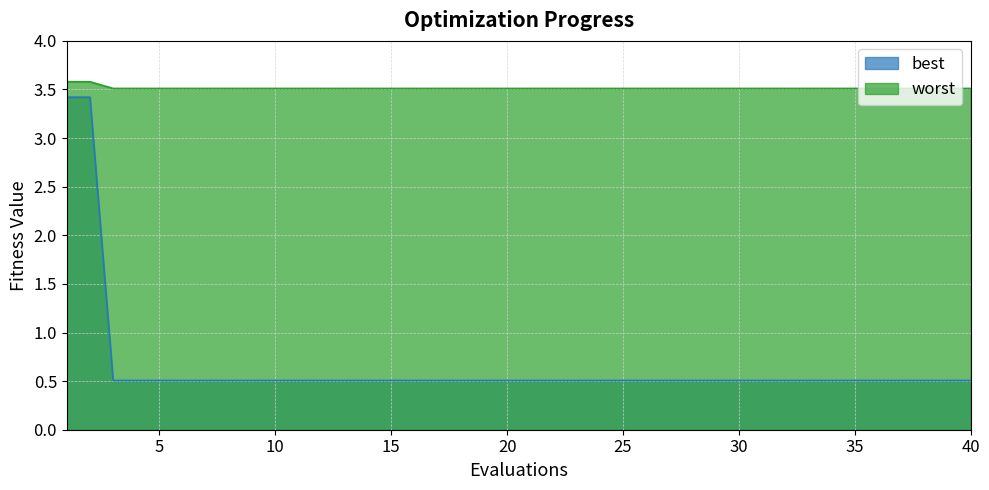

What is the value of the worst point at the 26th from the left?

3.5